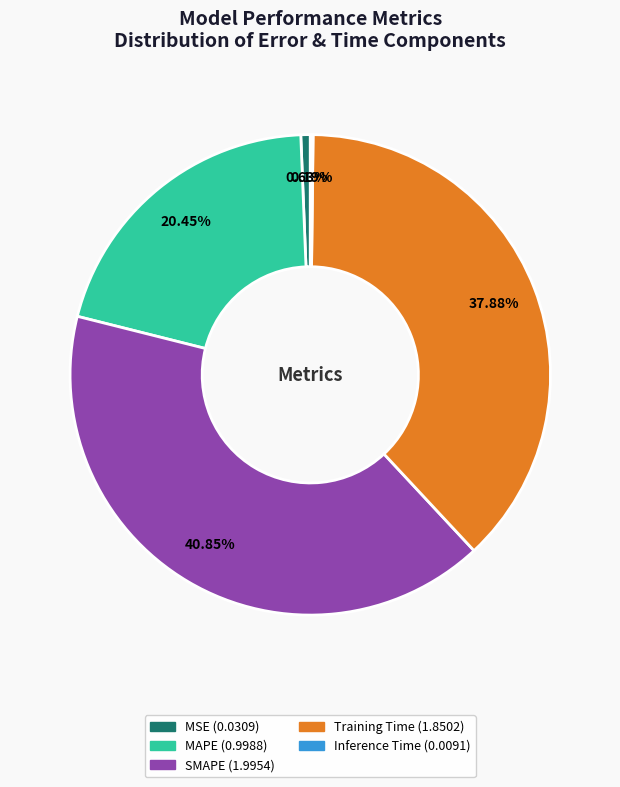

To the nearest percent, what portion does MAPE represent?

20%